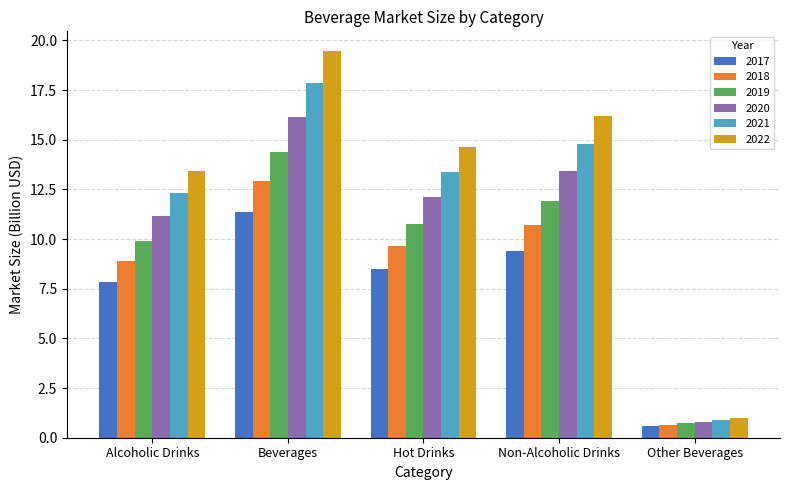

What position from the left is Alcoholic Drinks?

1